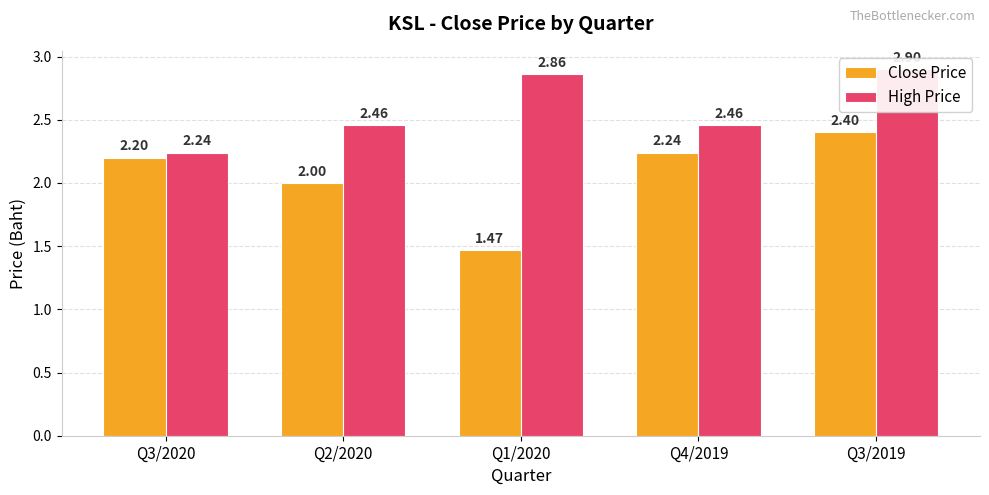

At which label does High Price reach its minimum?

Q3/2020